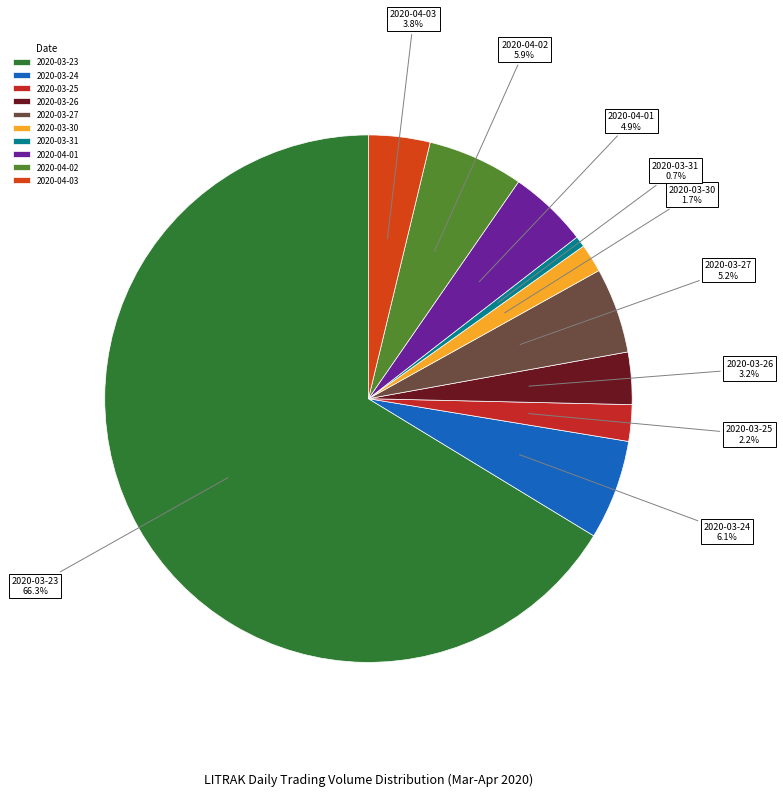

Is there a majority slice in this chart?

Yes